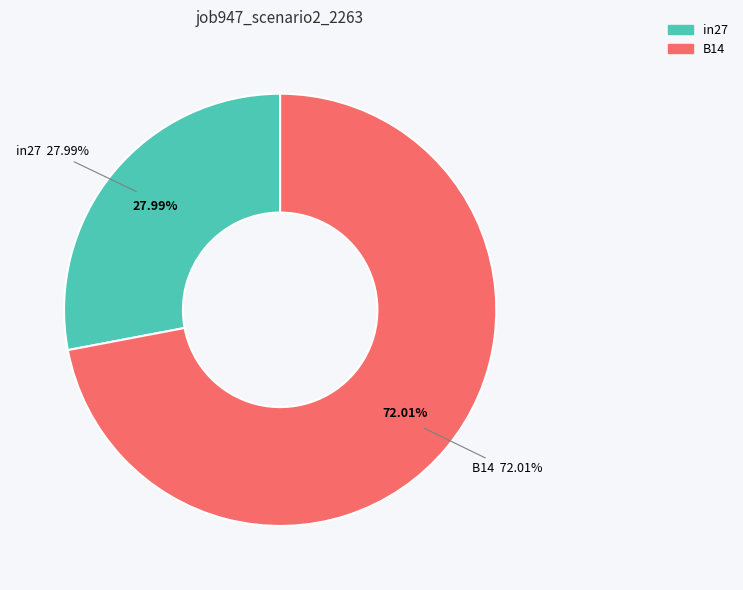

Does B11 represent more than half of the total?

No